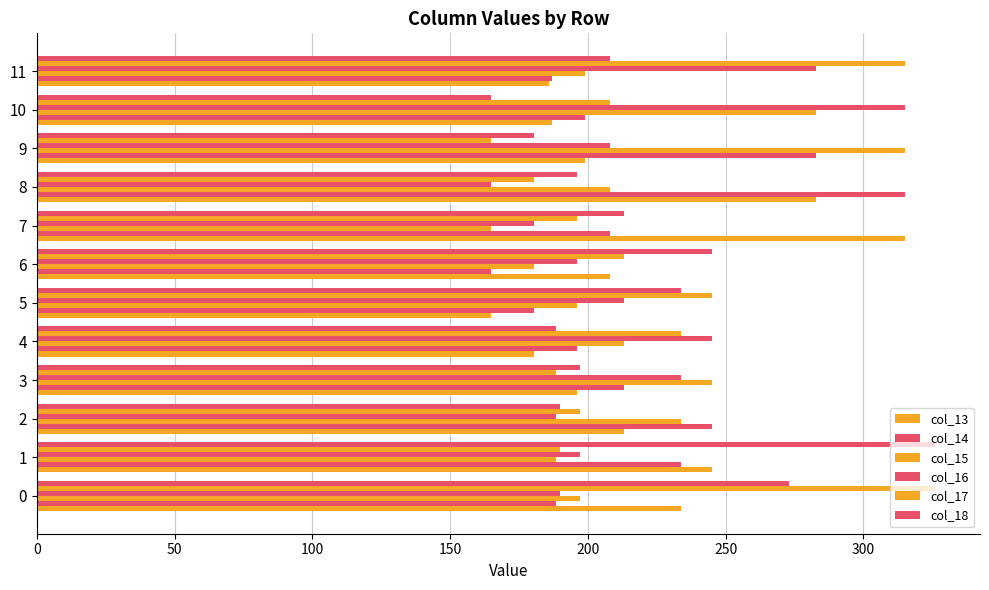

Which series has the largest total across all categories?

col_17